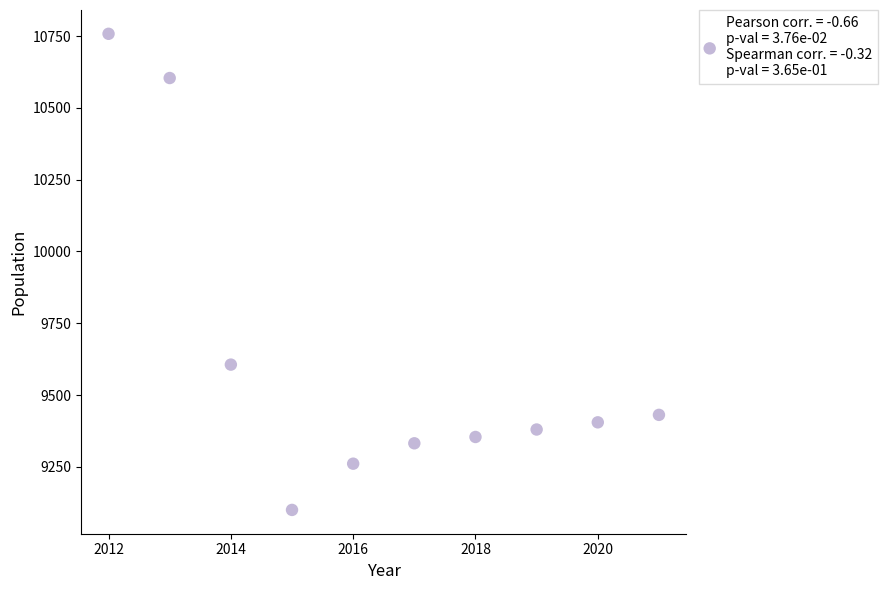

What Y value in the scatter plot is closest to 9929?

9606